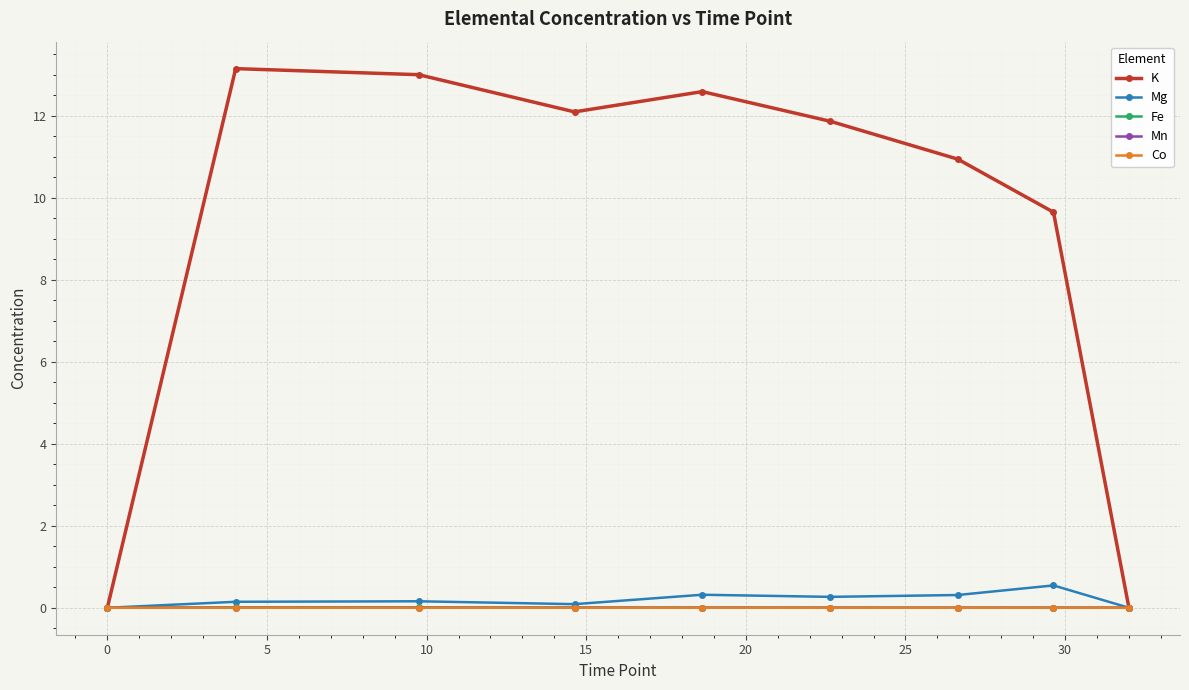

True or false: K has more than 0 points higher than both neighbors.

True